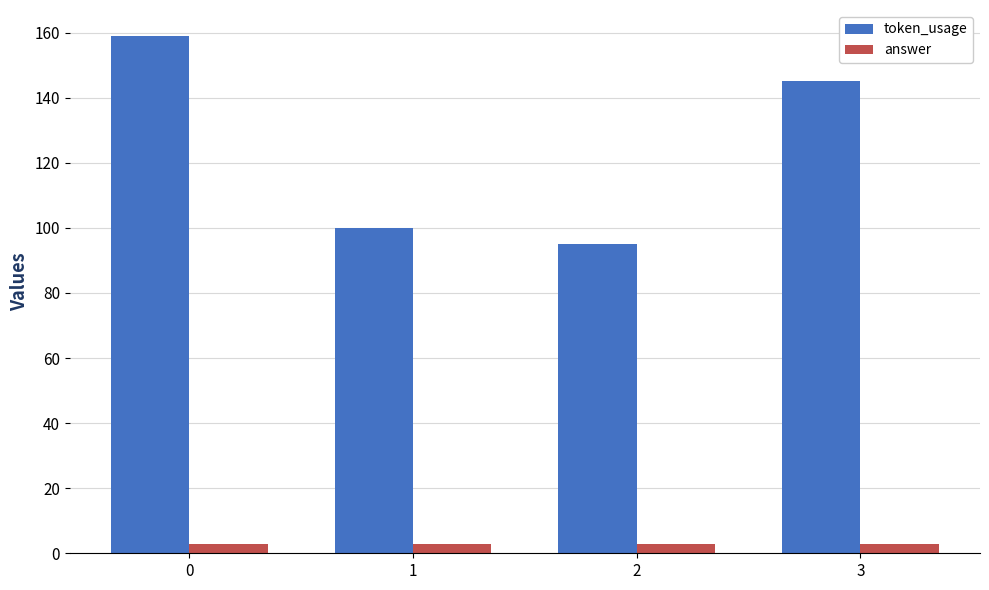

What is the value of the token_usage bar at the 4th from the left?

145